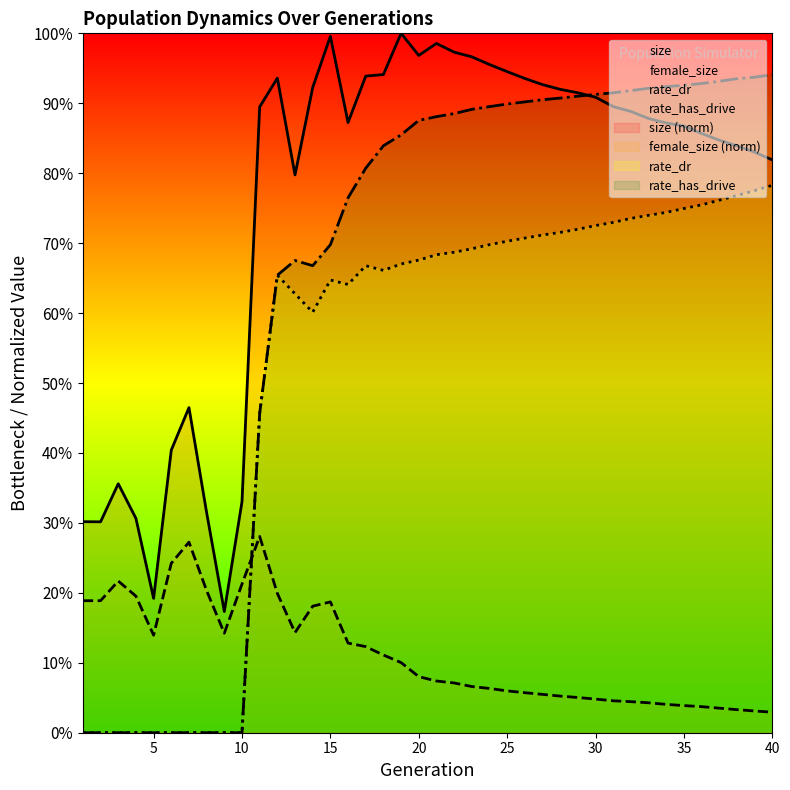

Rank the series by their maximum value, from lowest to highest.

female_size, rate_dr, rate_has_drive, size